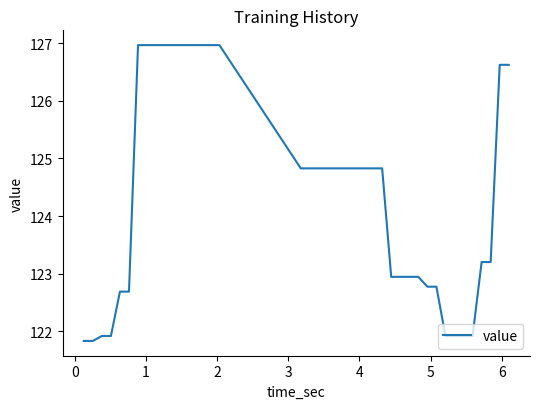

What is the smallest value displayed?

121.8